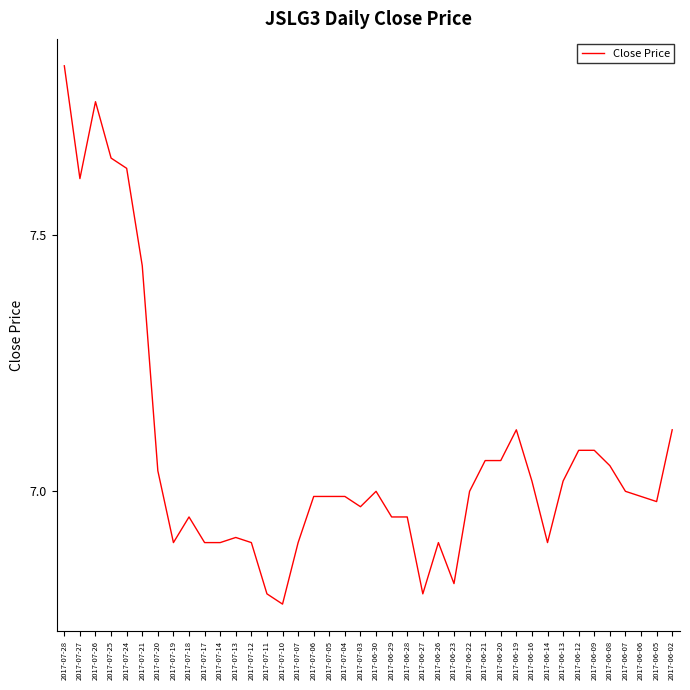

What position from the right is 2017-07-17?

31